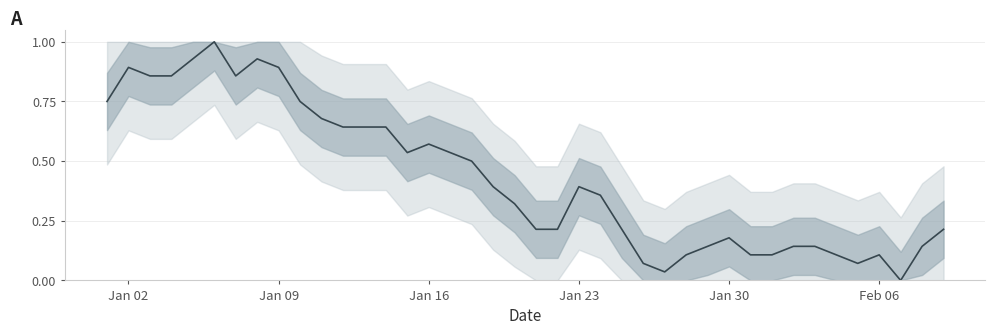

What is the difference between the maximum and minimum values?

1.0